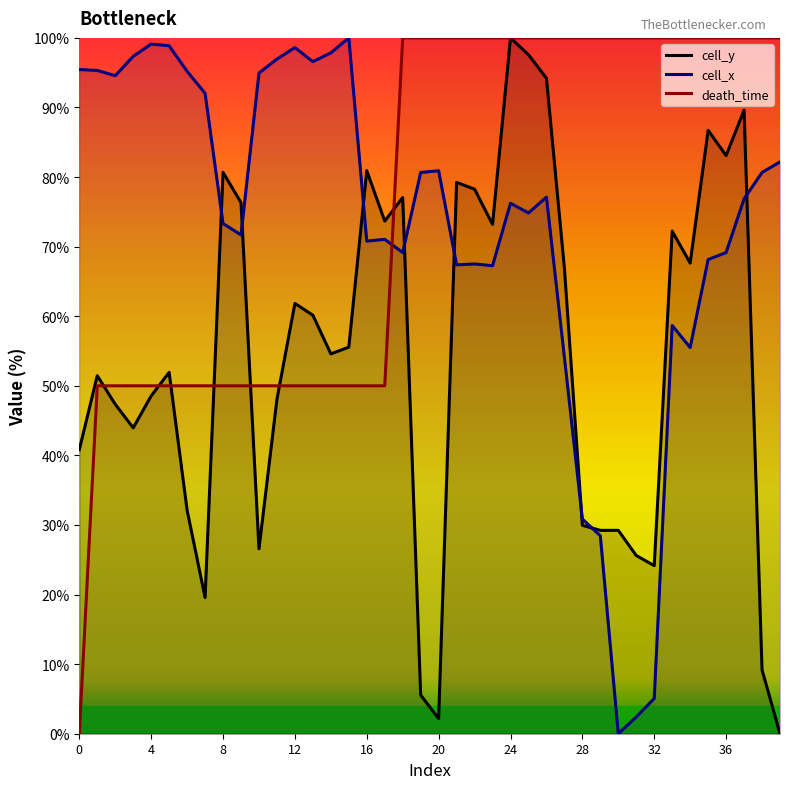

What is the total value across all series at 12?

210.4